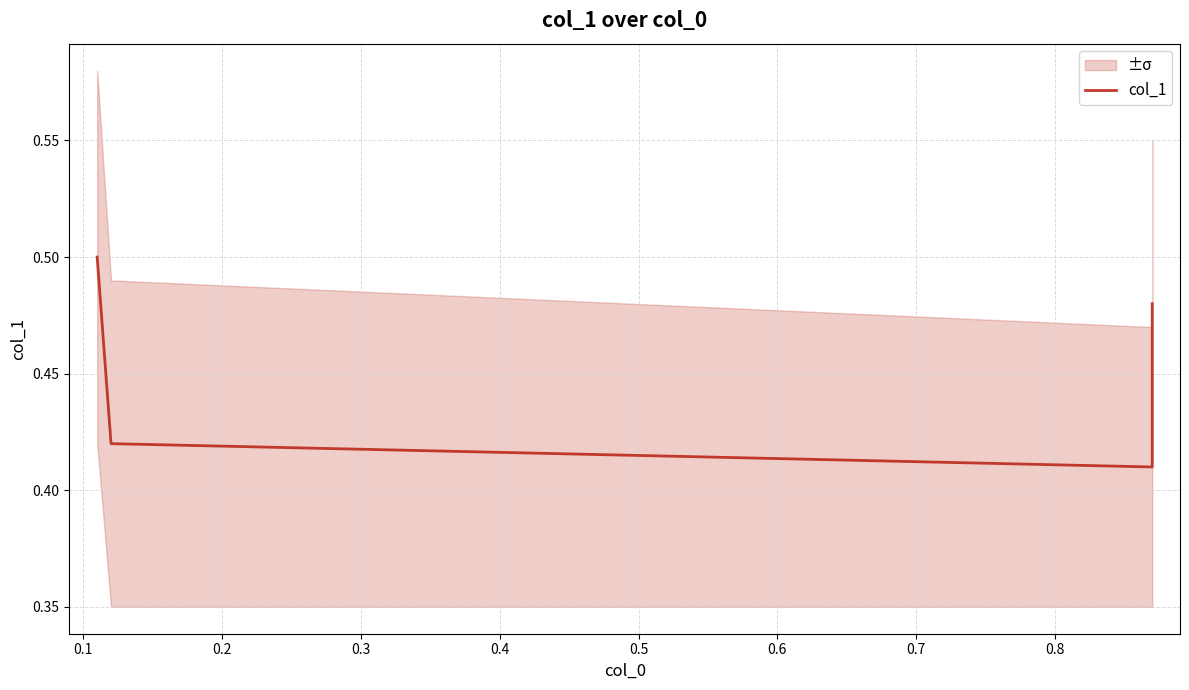

How many series are shown in this chart?

1